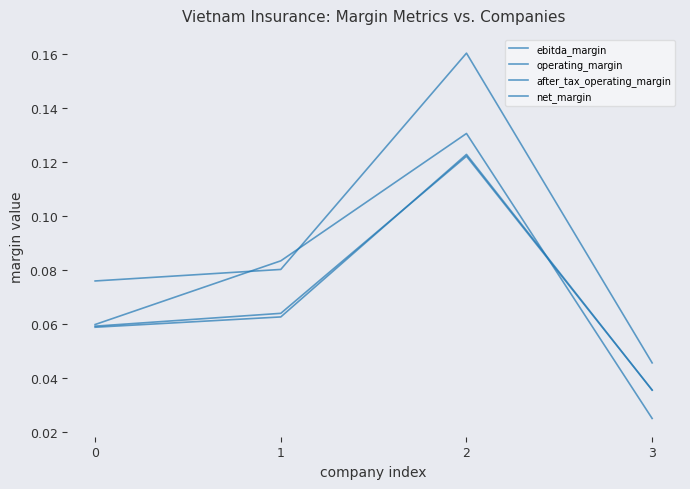

Which series has the largest total across all categories?

operating_margin